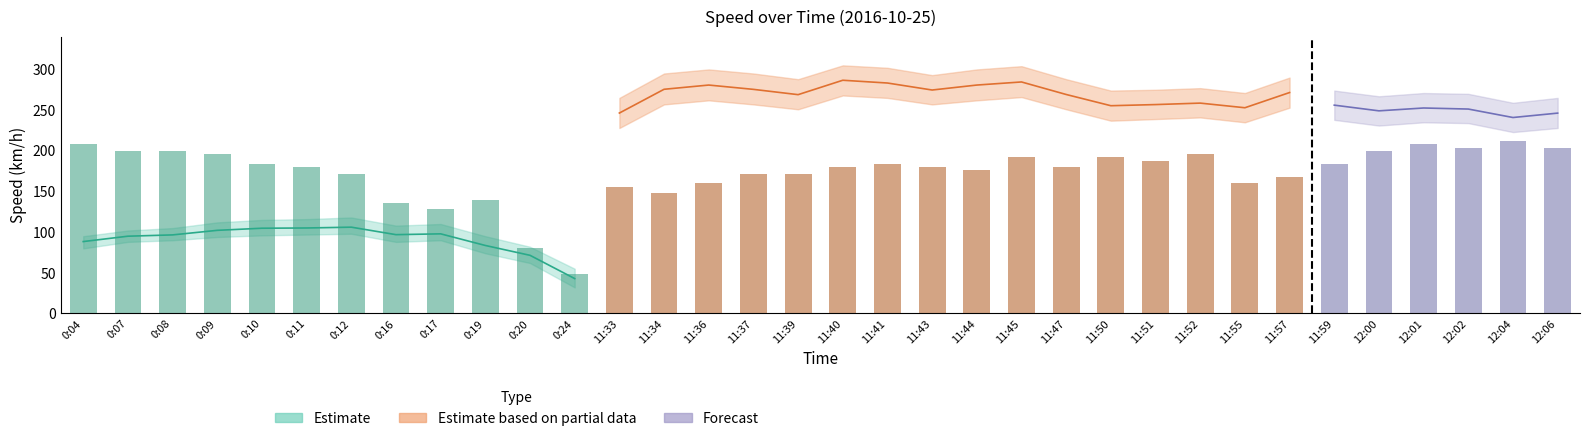

Which has a higher value, 11:39 or 0:20?

11:39